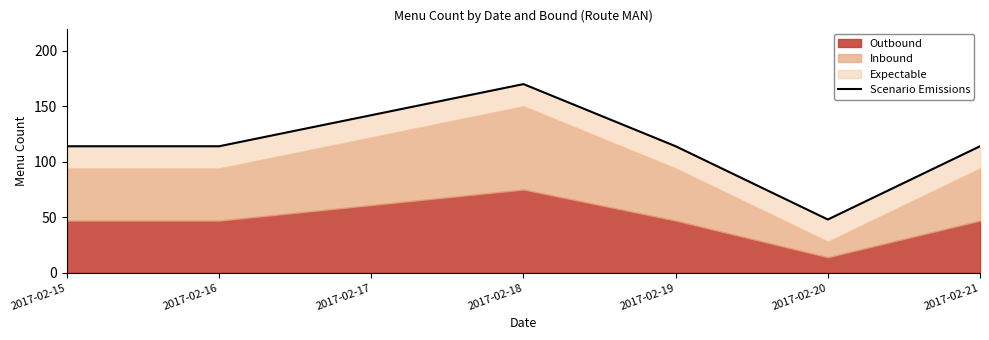

True or false: the data shows 114 at 2017-02-16.

True